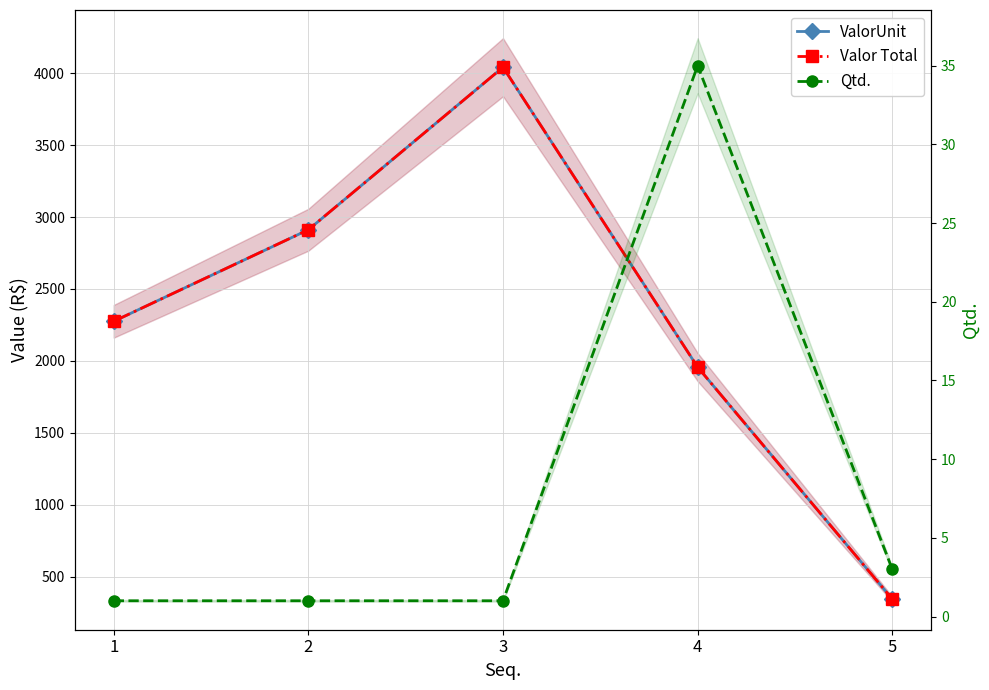

What is the maximum value shown in the chart?

4042.2